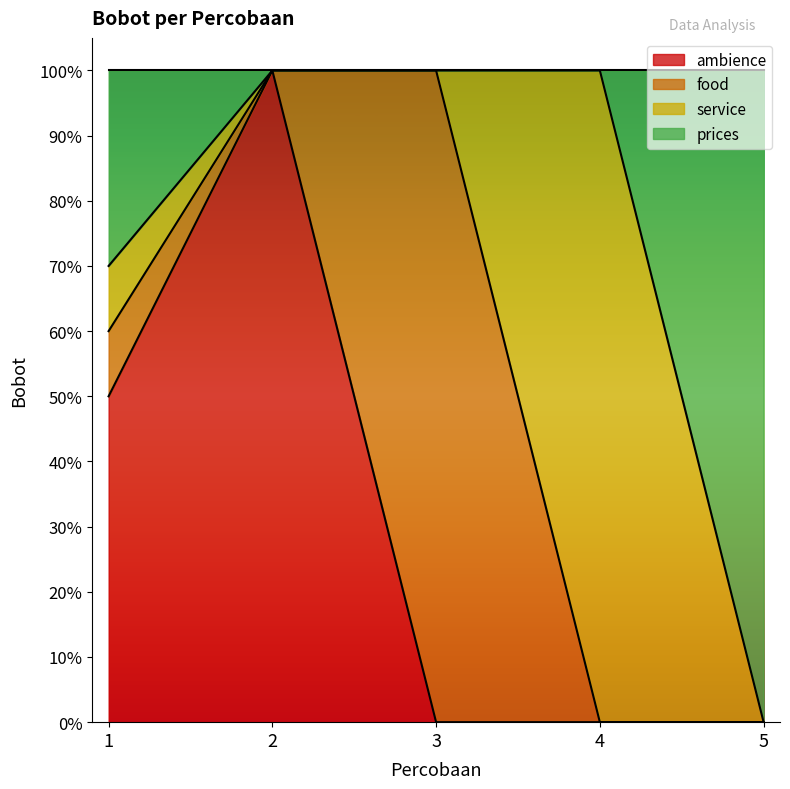

Which series changed the most between 4 and 5?

prices